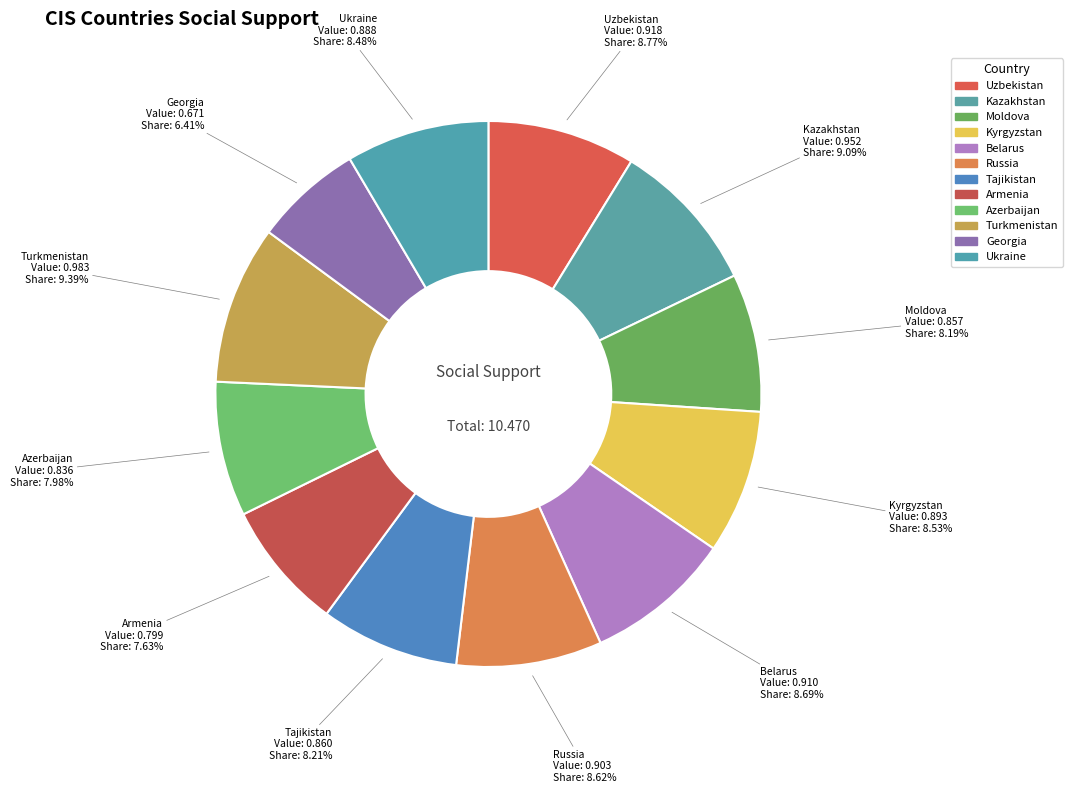

Which slice is the smallest?

Georgia